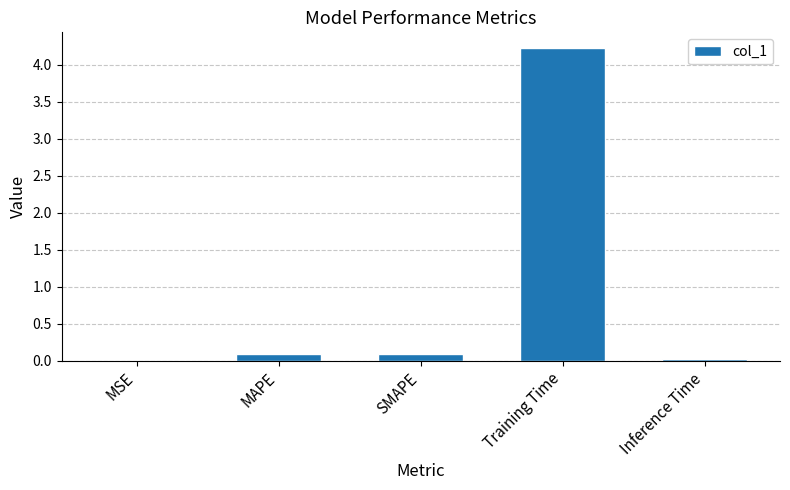

Is it true that the value at MSE is 0.0?

True